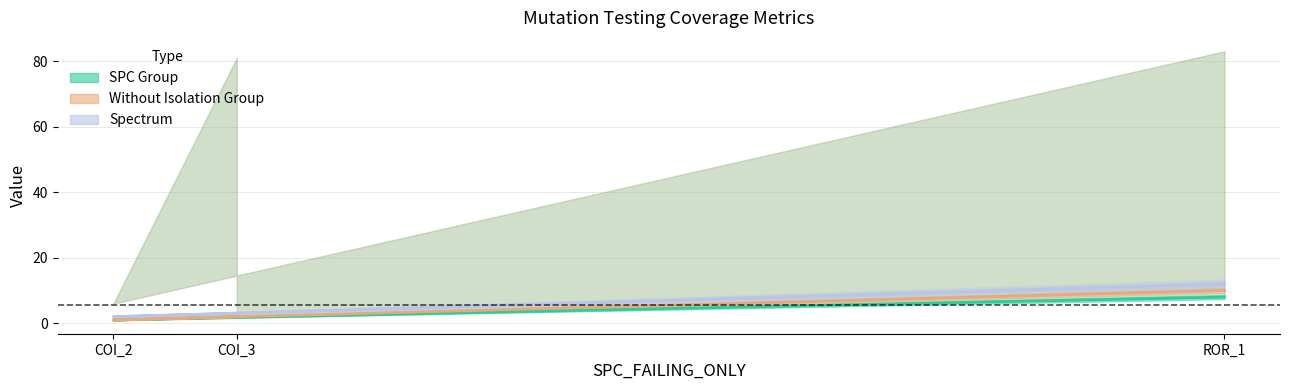

True or false: SPC Group has a value of 3 at COI_3.

False